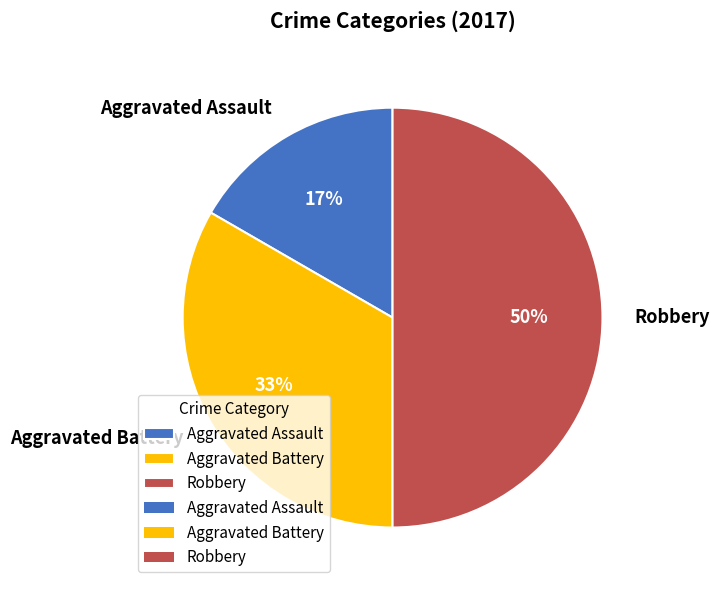

Combined, do Aggravated Battery and Robbery account for over 50%?

Yes